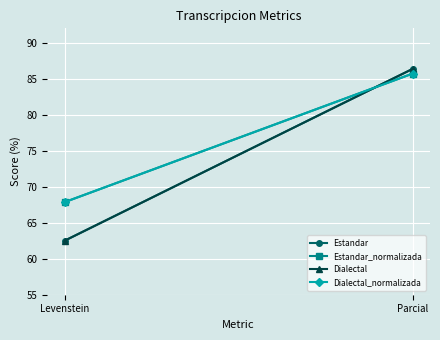

At Levenstein, list the series in order from largest to smallest.

Estandar_normalizada, Dialectal_normalizada, Estandar, Dialectal